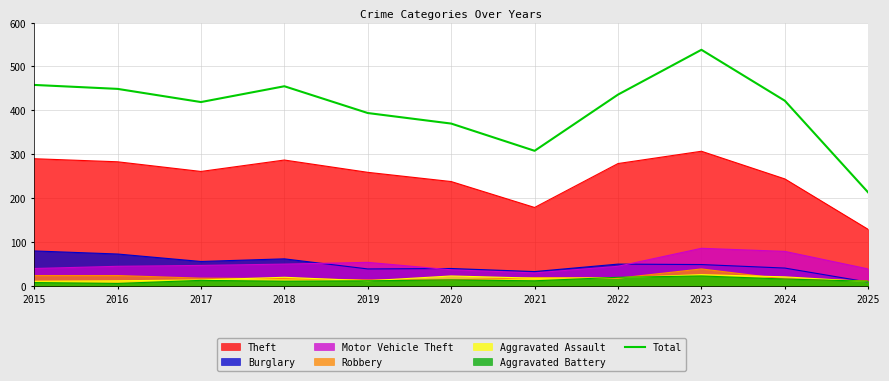

What is the difference between the second highest and minimum values?

245